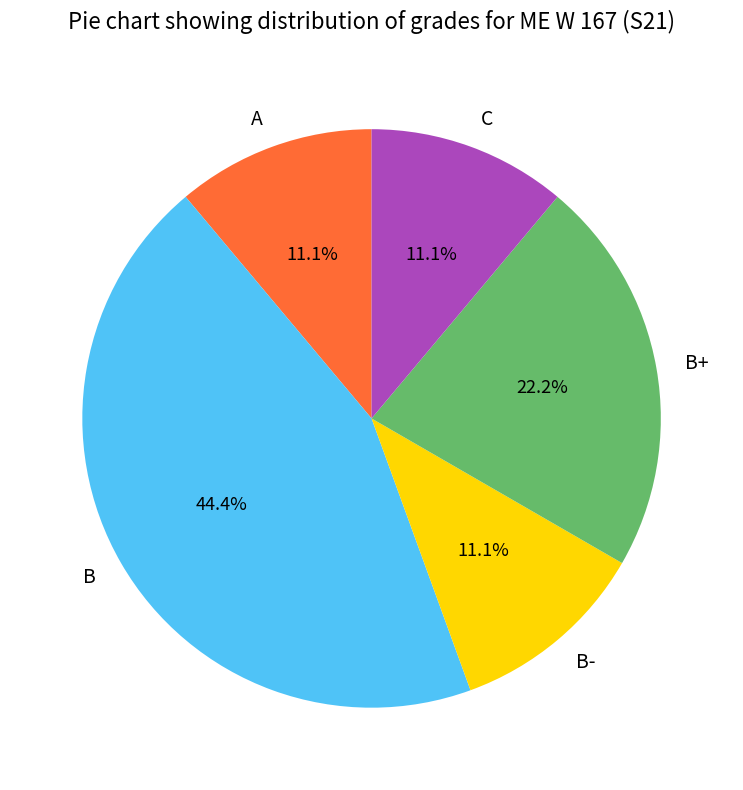

Is there a majority slice in this chart?

No